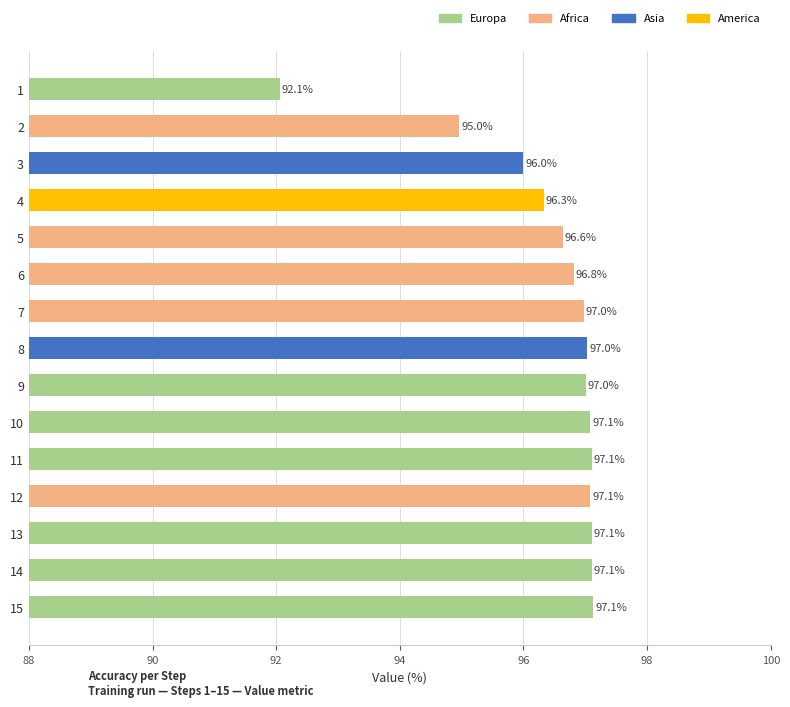

Where is the data nearest to the value 94?

2